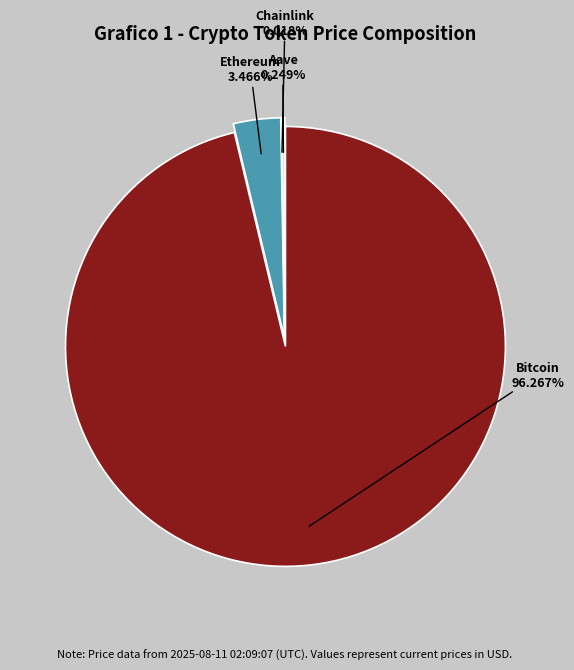

Which category has the biggest portion of the pie?

Bitcoin